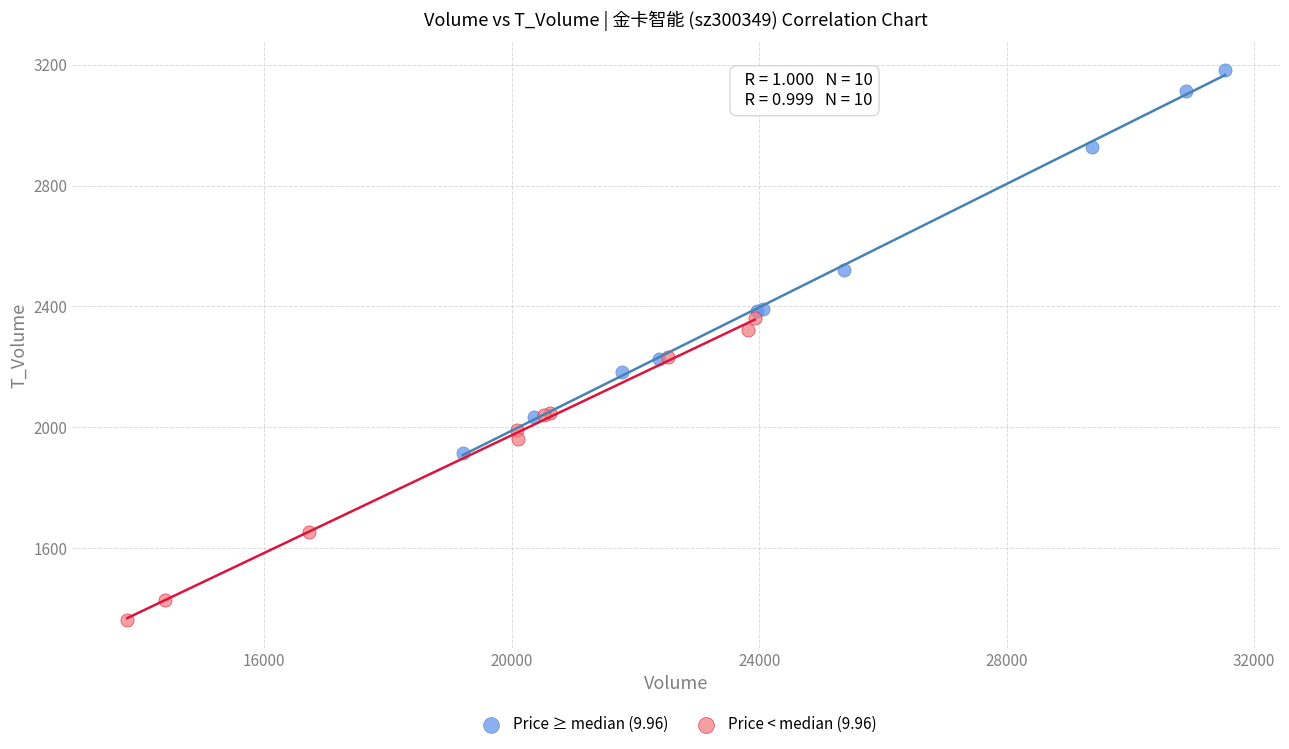

Which series has the largest Y range (max minus min)?

Price ≥ median (9.96)